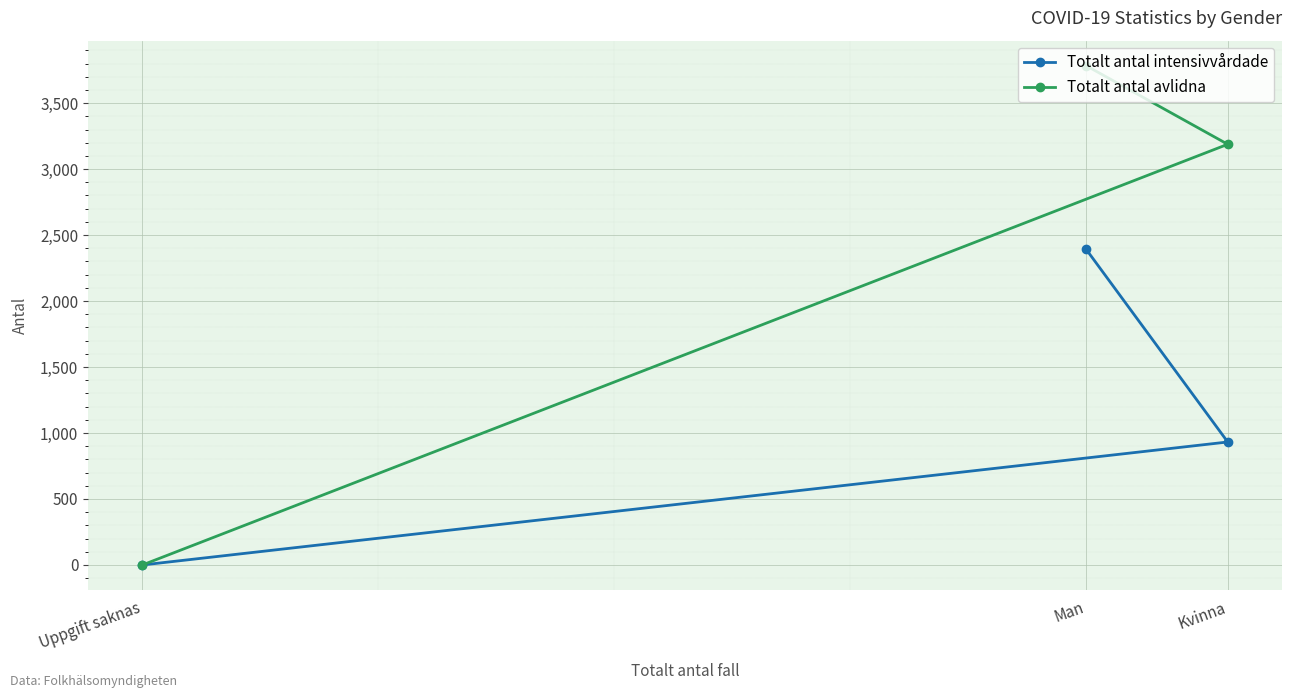

Reading left to right, extract all data points from this chart.

Totalt antal intensivvårdade: Uppgift saknas=0	Man=2393	Kvinna=932
Totalt antal avlidna: Uppgift saknas=0	Man=3784	Kvinna=3188